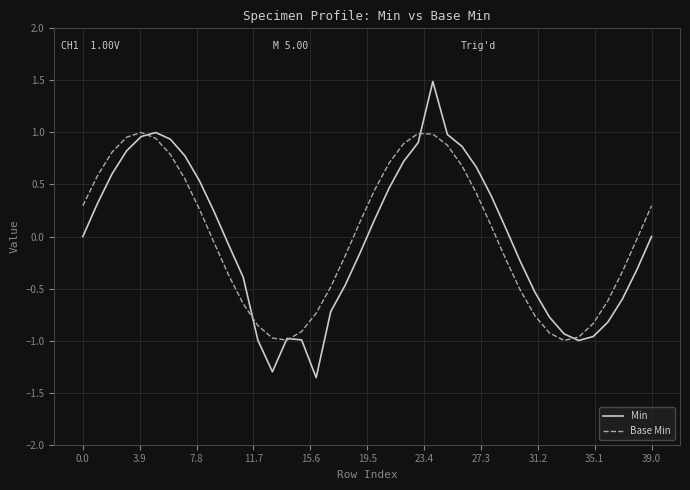

Which series has the largest range (max minus min)?

Min